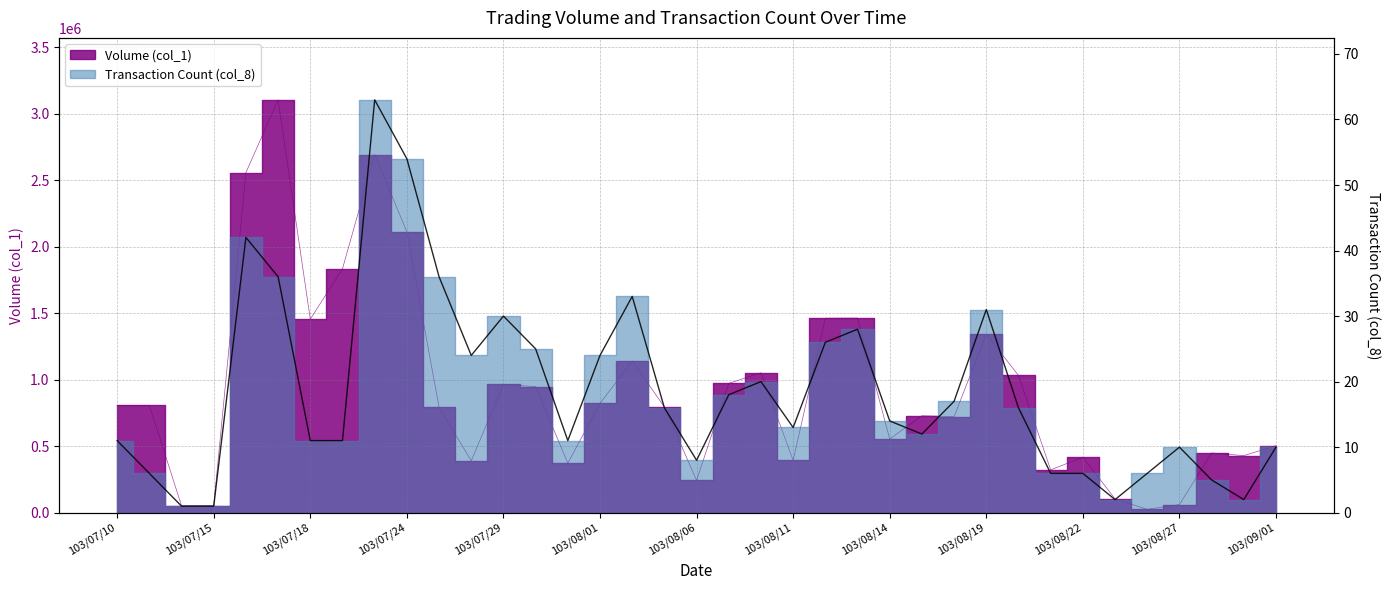

The value of Transaction Count (col_8) at 103/07/25 is 36. True or false?

True